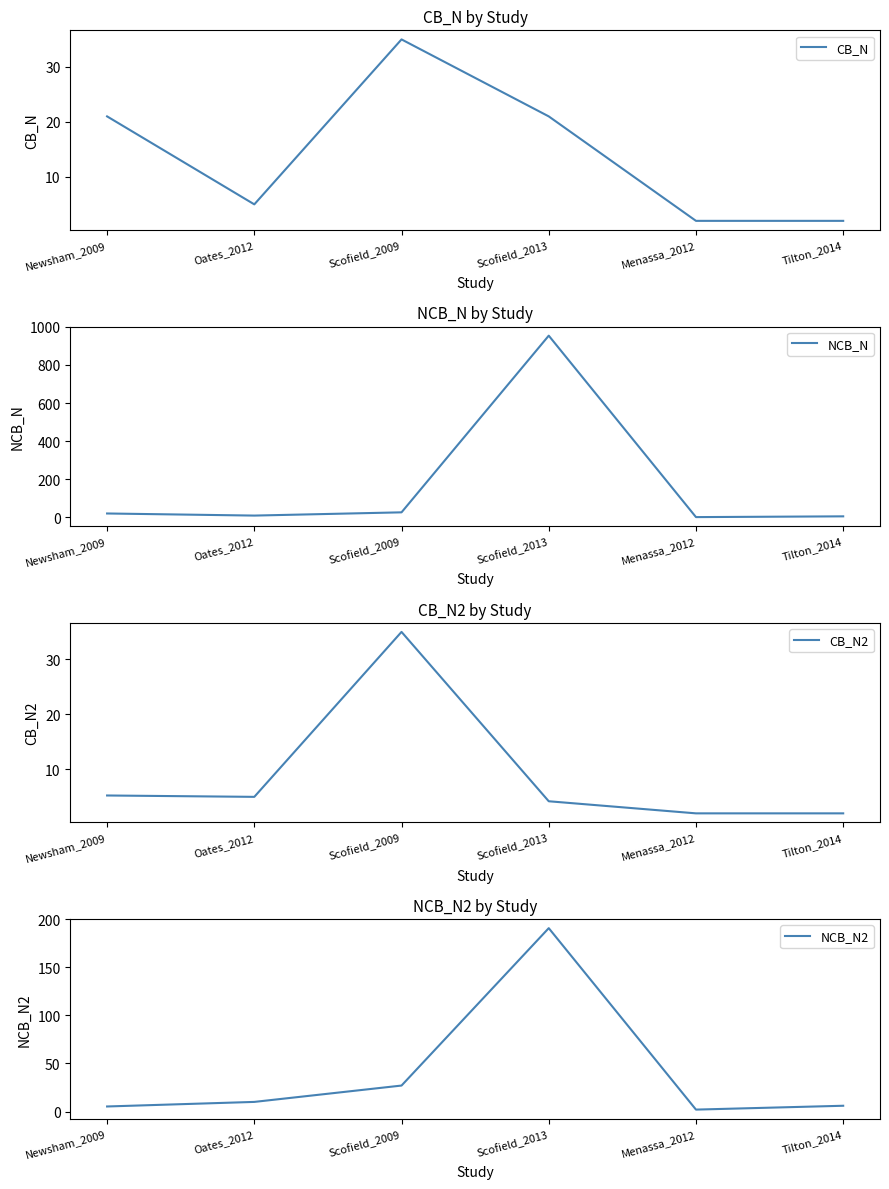

List the labels in order of CB_N2 value, smallest first.

Menassa_2012, Tilton_2014, Scofield_2013, Oates_2012, Newsham_2009, Scofield_2009